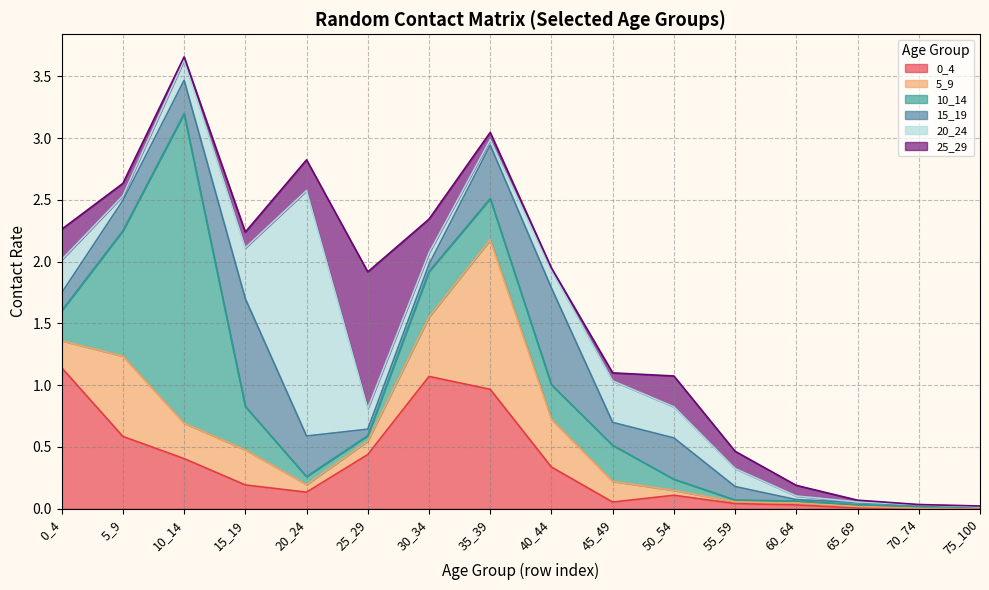

Reading right to left, what are all the values shown in this chart?

0_4: 0.0	0.0	0.0	0.0	0.0	0.1	0.1	0.3	1.0	1.1	0.4	0.1	0.2	0.4	0.6	1.1
5_9: 0.0	0.0	0.0	0.0	0.0	0.0	0.2	0.4	1.2	0.5	0.1	0.1	0.3	0.3	0.7	0.2
10_14: 0.0	0.0	0.0	0.0	0.0	0.1	0.3	0.3	0.3	0.4	0.0	0.1	0.4	2.5	1.0	0.2
15_19: 0.0	0.0	0.0	0.0	0.1	0.3	0.2	0.8	0.4	0.1	0.1	0.3	0.9	0.3	0.2	0.1
20_24: 0.0	0.0	0.0	0.0	0.1	0.3	0.3	0.1	0.0	0.1	0.2	2.0	0.4	0.2	0.0	0.3
25_29: 0.0	0.0	0.0	0.1	0.1	0.2	0.1	0.0	0.1	0.3	1.1	0.2	0.1	0.0	0.1	0.2